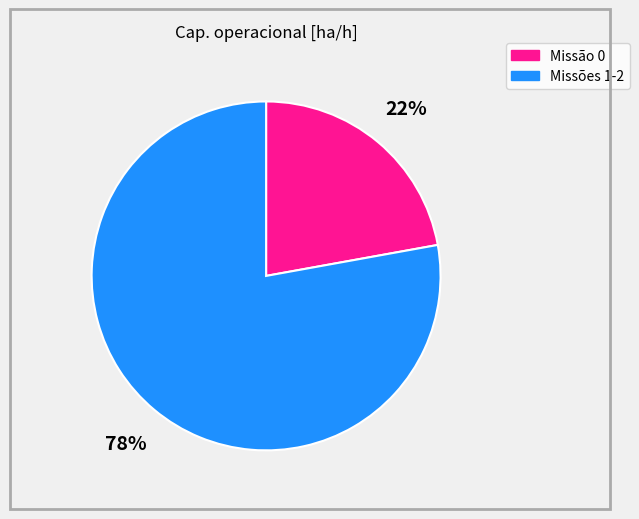

To the nearest percent, what is the difference between the largest and smallest slice percentages?

56%